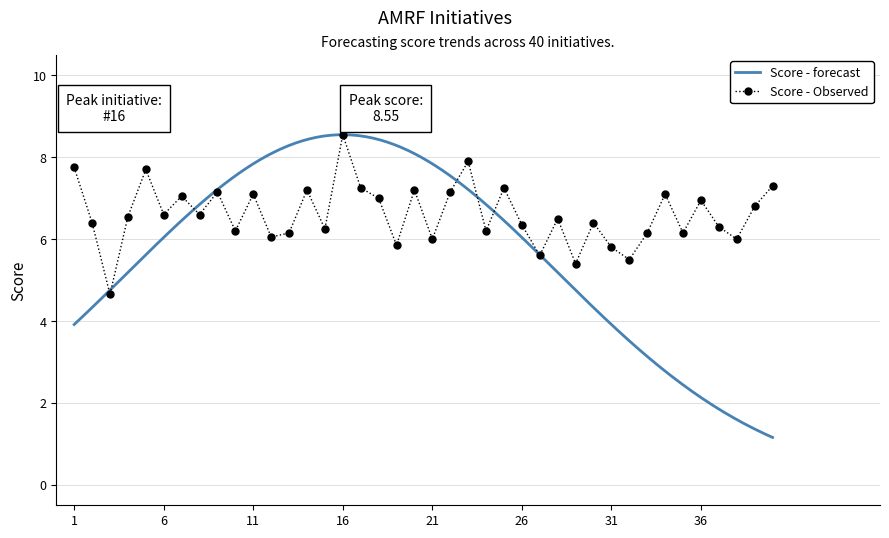

In Score - Observed, how many points are higher than both neighbors (excluding endpoints)?

13